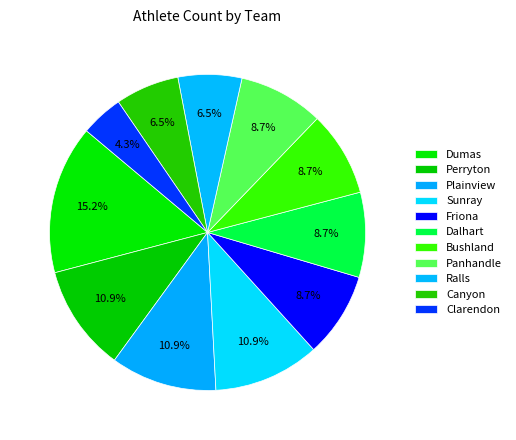

Which category has the biggest portion of the pie?

Dumas